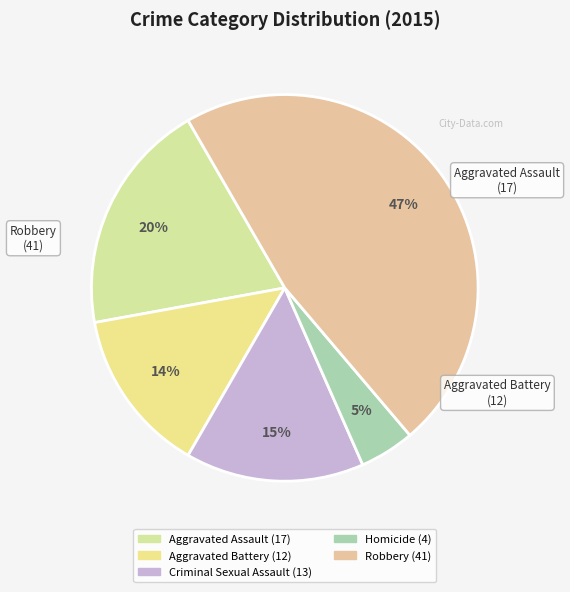

What is the smallest slice in the pie chart?

Homicide